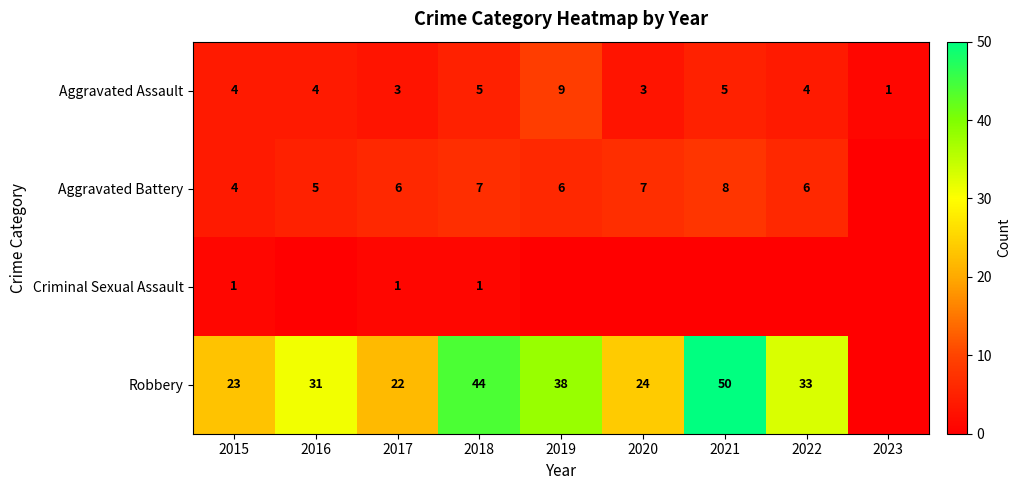

What is the sum of the Aggravated Battery values at 2015 and 2017?

10